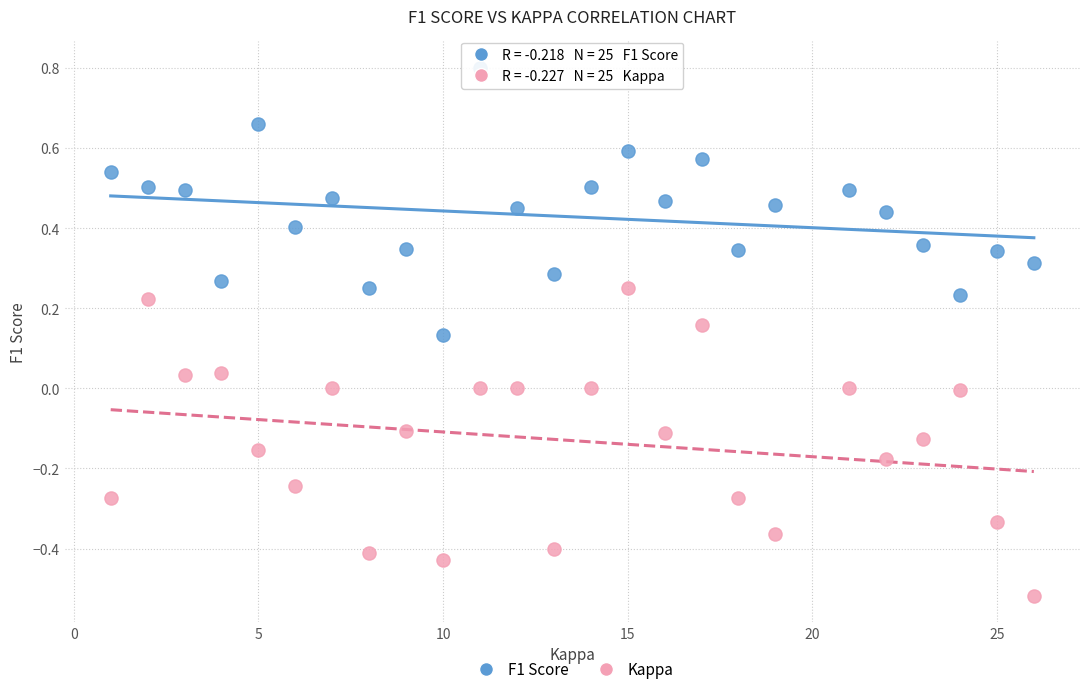

What are all the series names shown in the legend?

F1 Score, Kappa